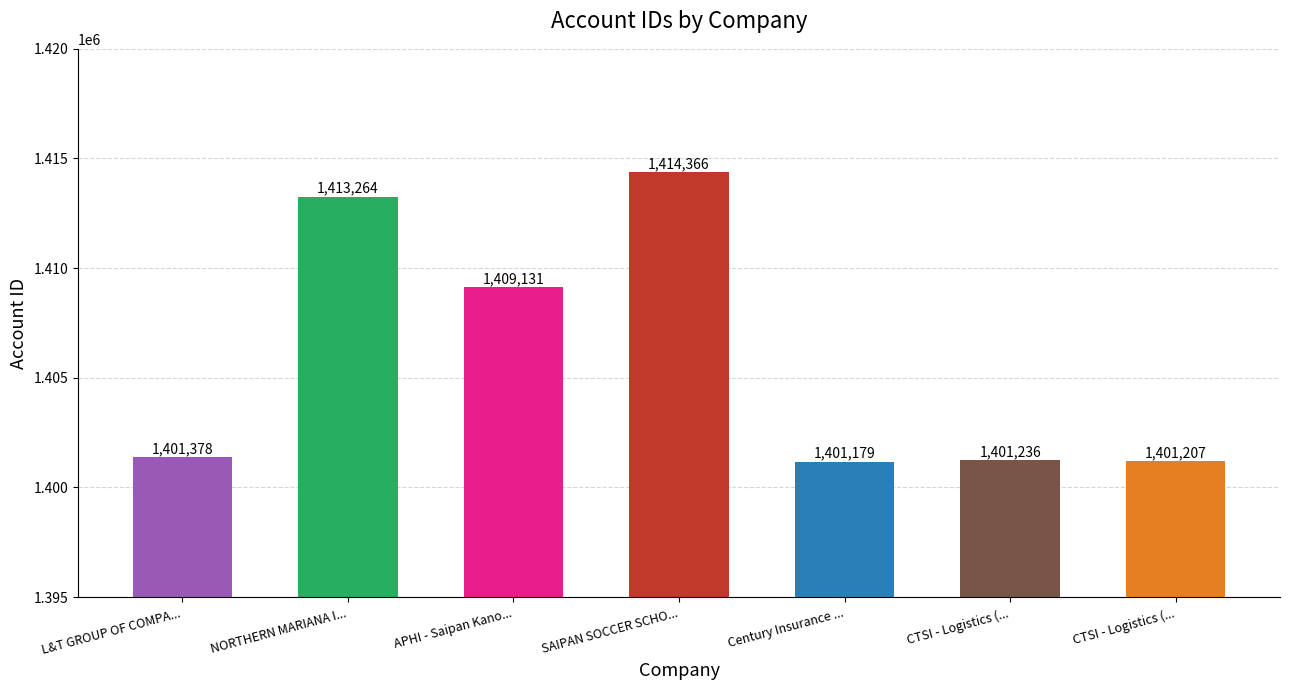

What is the change in value from CTSI - Logistics (Saipan) to PACIFIC ORIENTAL, INC.?

+198